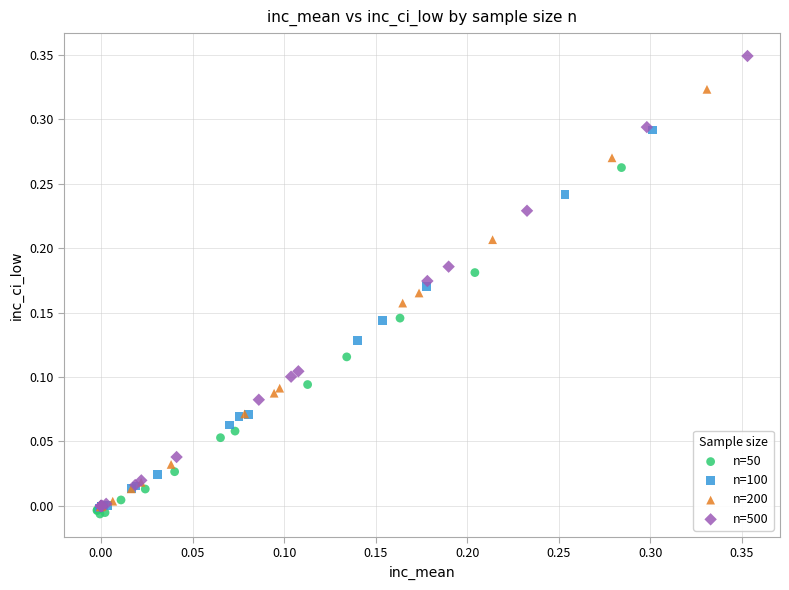

Which series has the widest spread of Y values?

n=500